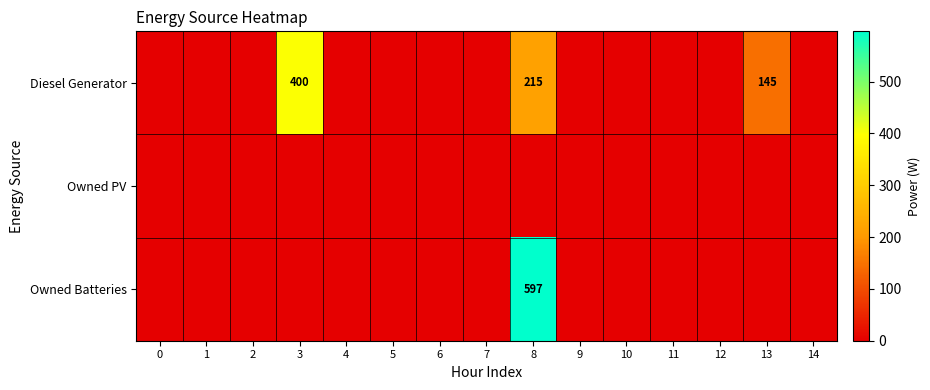

Rank the series by their maximum value, from lowest to highest.

Owned PV, Diesel Generator, Owned Batteries